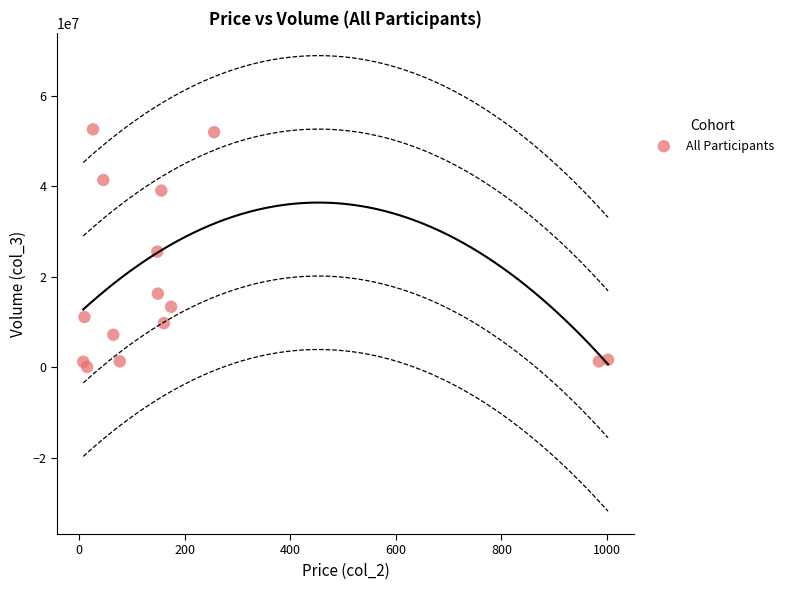

What is the range of Y values (max minus min)?

52561916